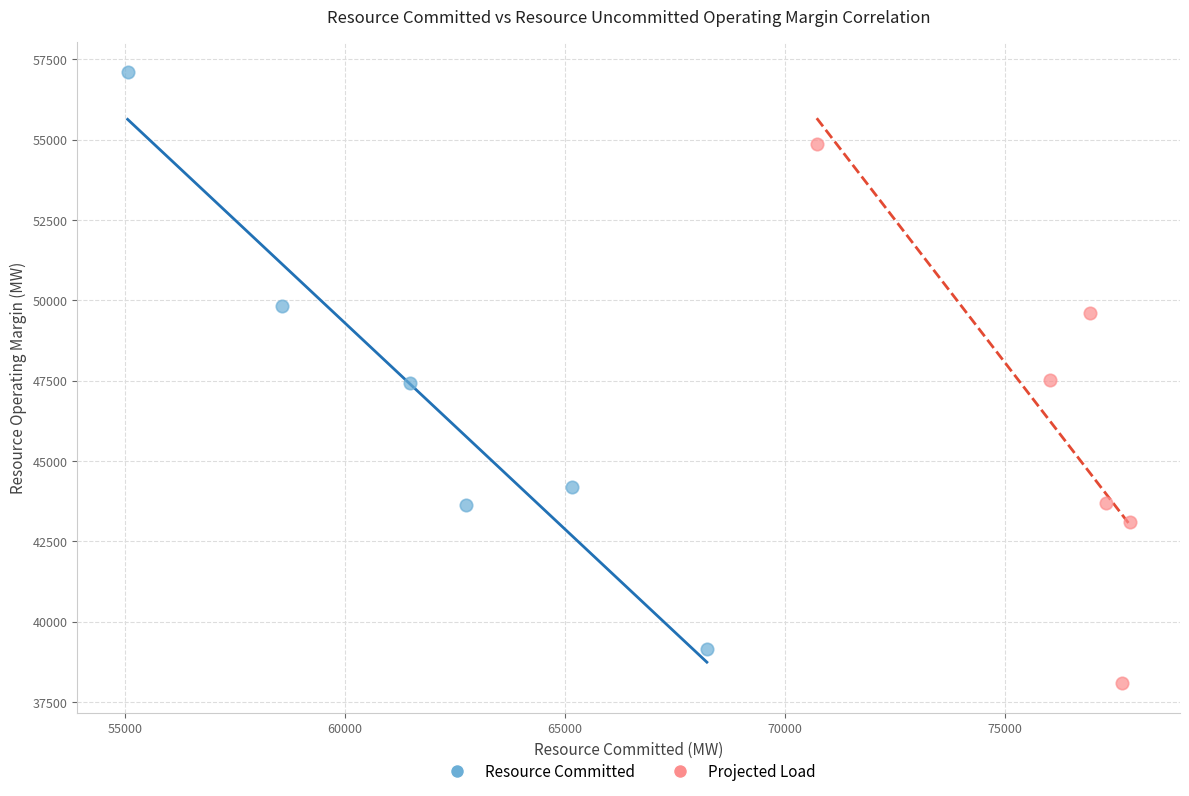

Which series reaches the minimum Y coordinate?

Projected Load